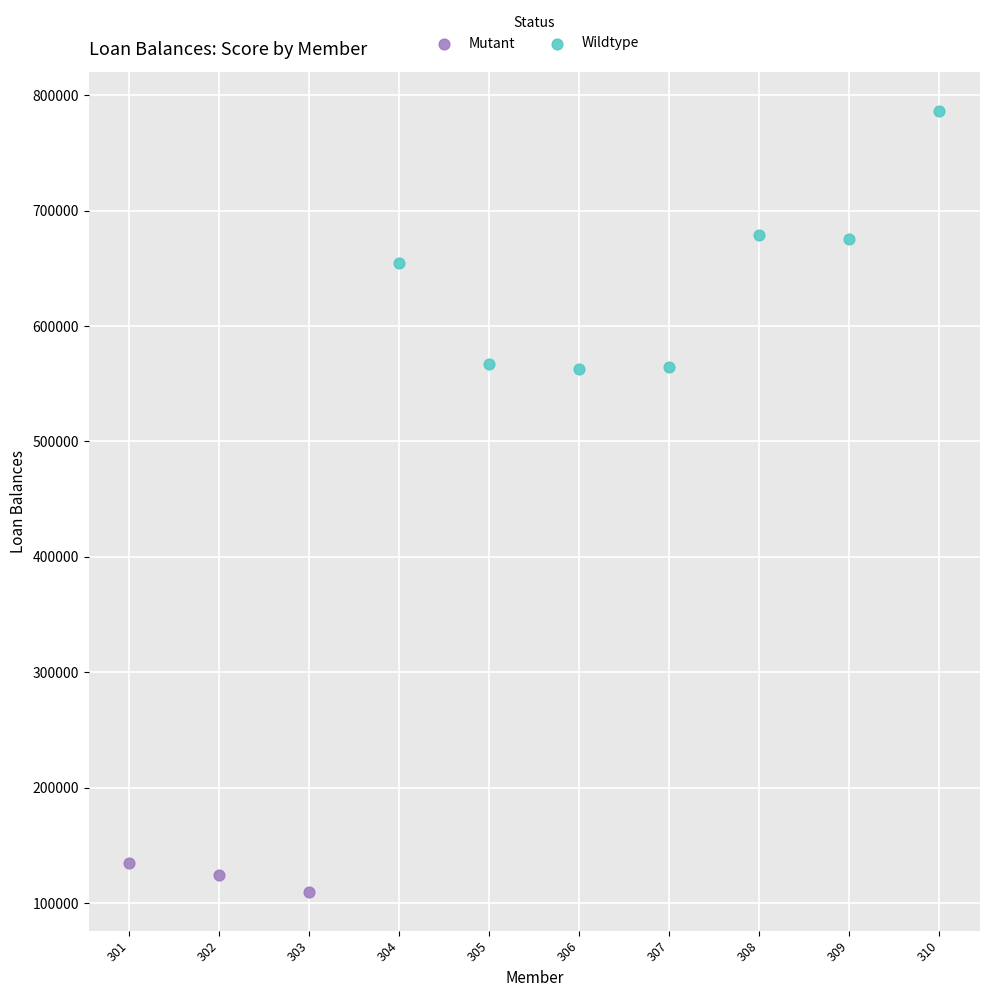

Which series reaches the minimum Y coordinate?

Mutant